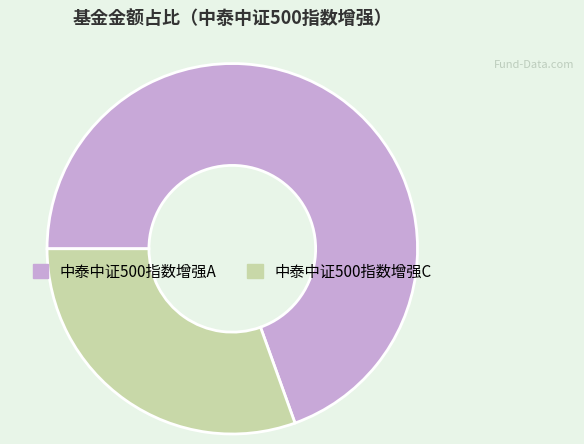

Is it true that 中泰中证500指数增强A is 58% of the pie?

False